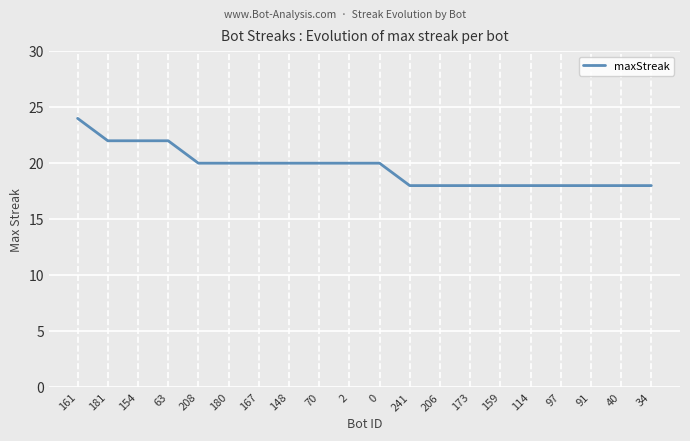

At which label does the data first exceed 20?

161